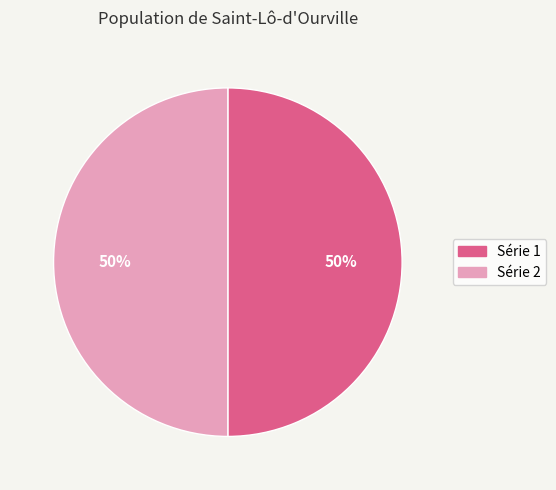

To the nearest percent, what is the average slice percentage?

50%